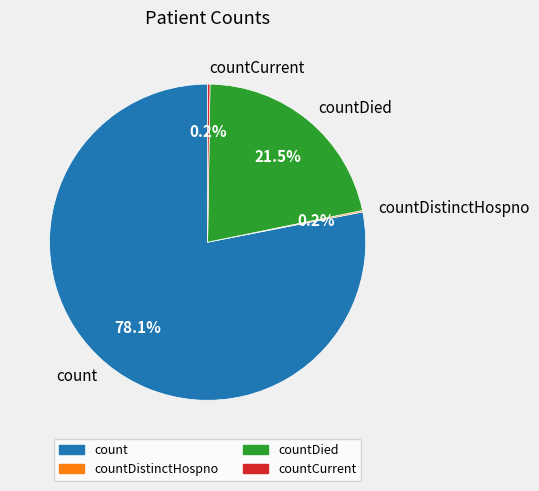

What is the largest slice in the pie chart?

count